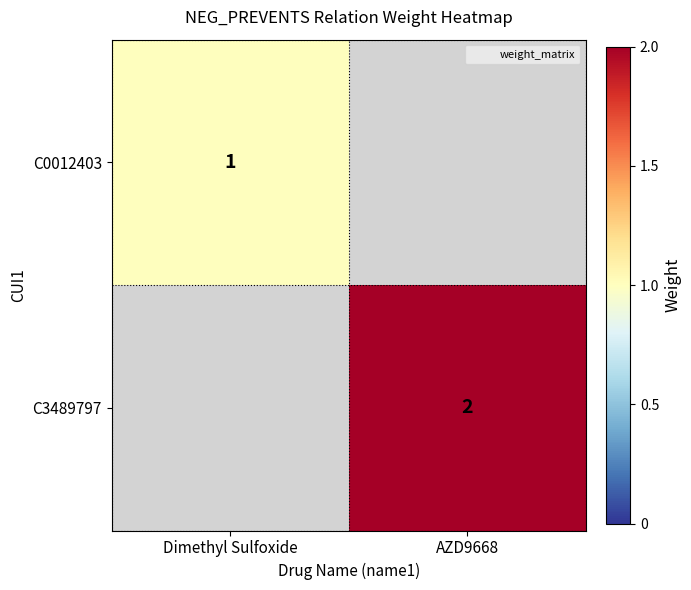

List the series in order of their peak value, lowest first.

C0012403, C3489797